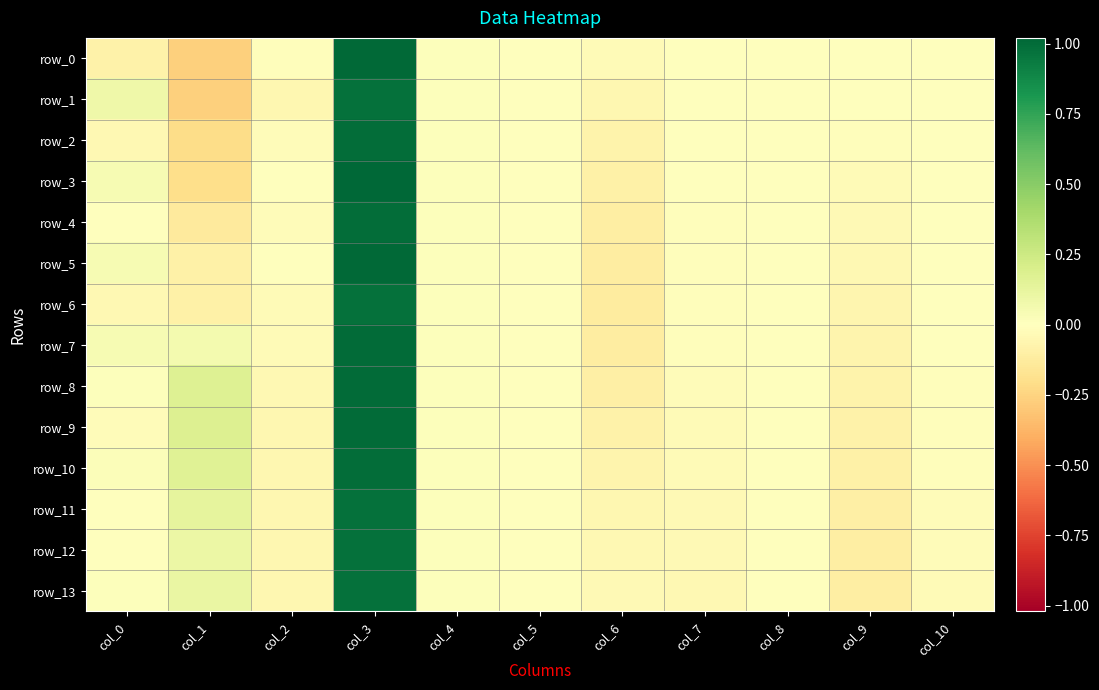

Rank the series at col_4 from lowest to highest value.

row_0, row_1, row_2, row_3, row_4, row_5, row_6, row_7, row_8, row_9, row_10, row_11, row_12, row_13